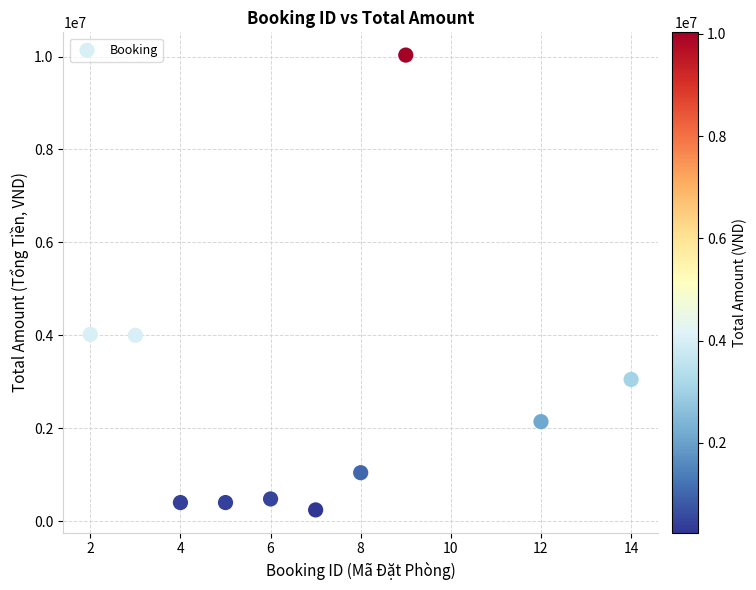

What is the average X value?

7